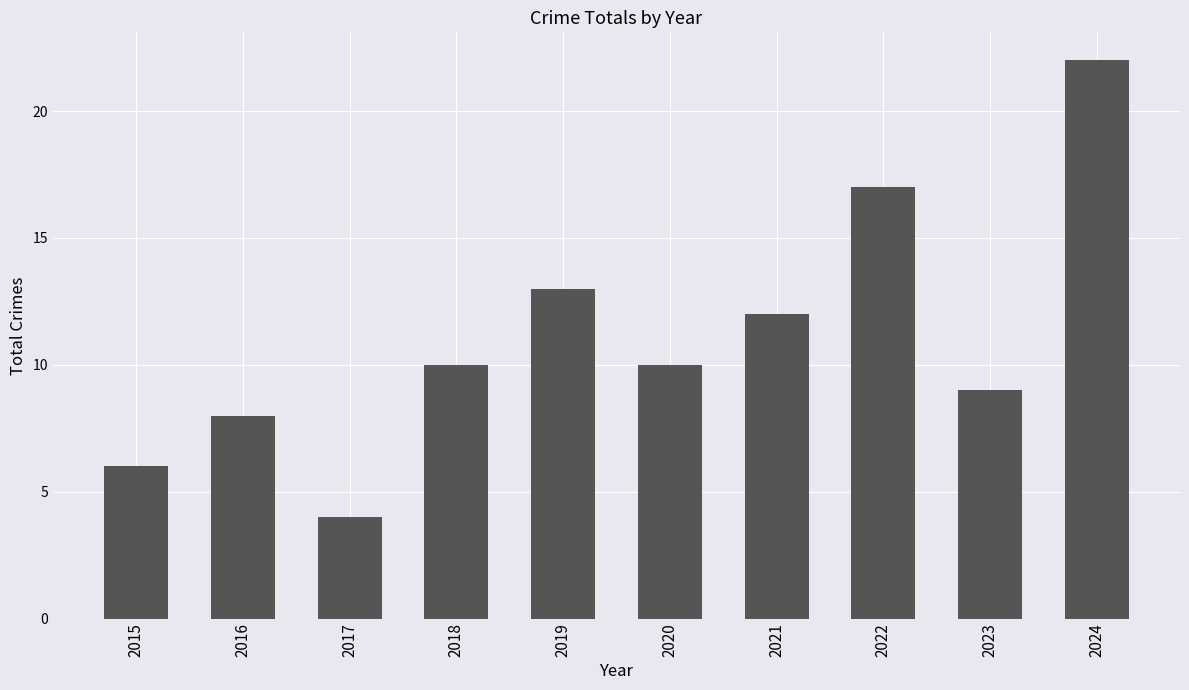

Approximately how many times larger is the value at 2020 compared to 2015?

1.7